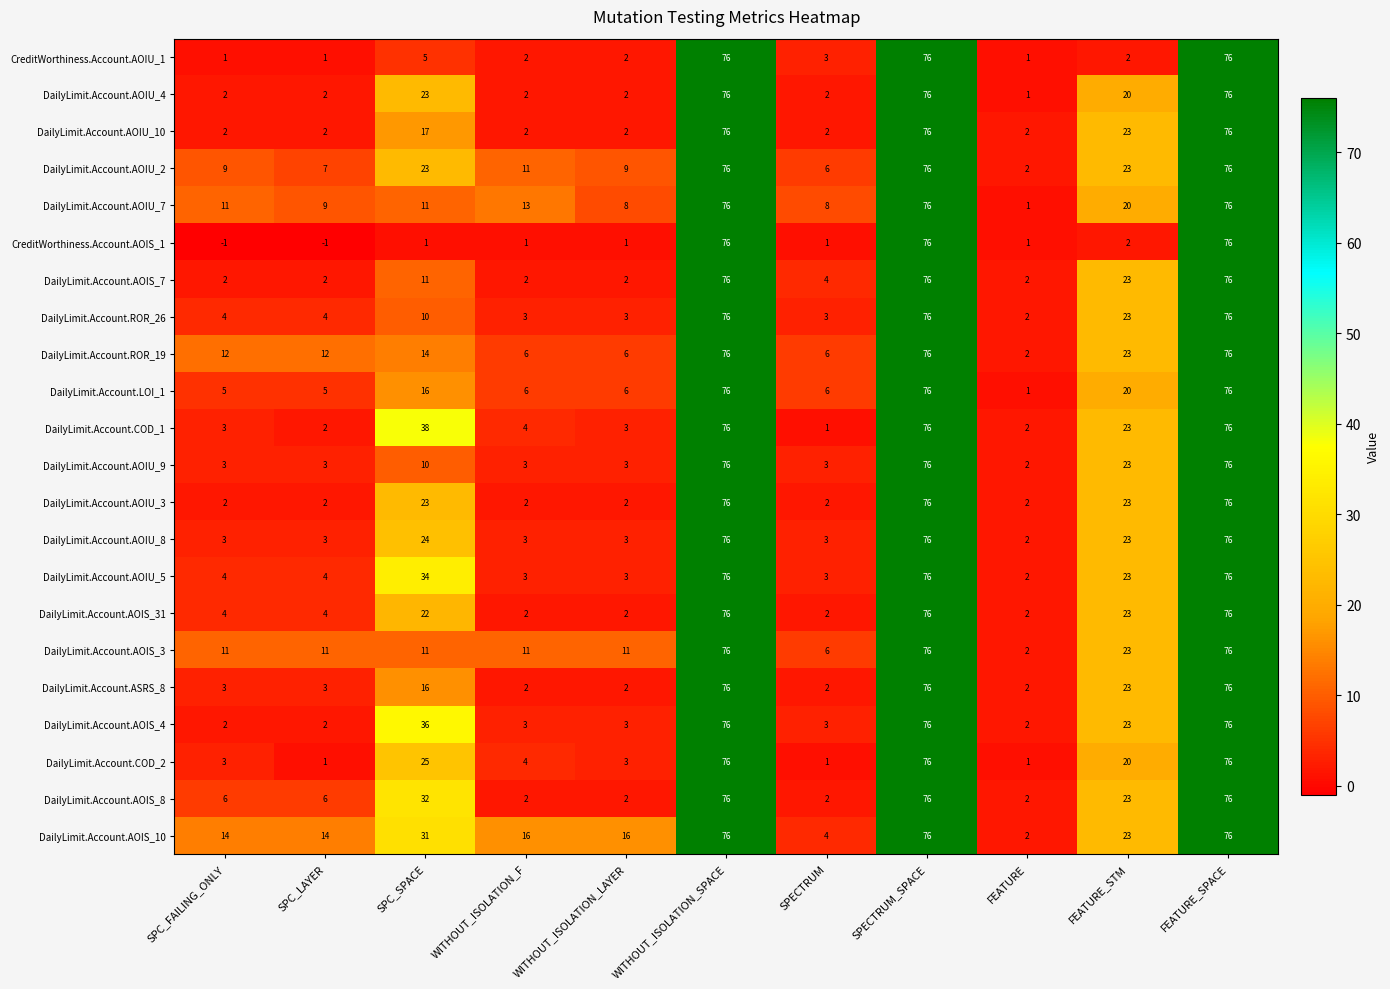

Between WITHOUT_ISOLATION_F and WITHOUT_ISOLATION_LAYER, which series saw the biggest shift?

DailyLimit.Account.AOIU_7